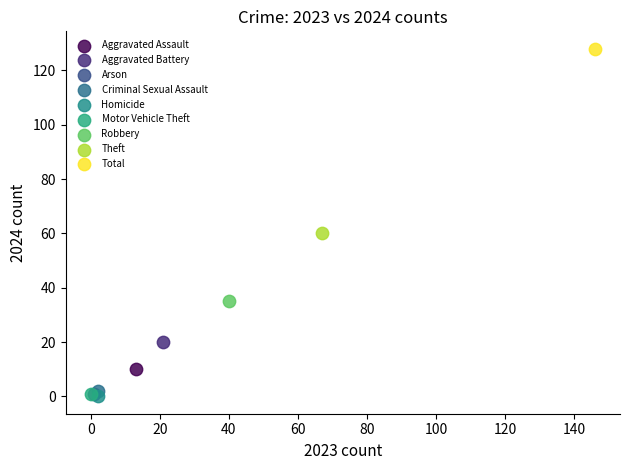

What are all the series names shown in the legend?

Aggravated Assault, Aggravated Battery, Arson, Criminal Sexual Assault, Homicide, Motor Vehicle Theft, Robbery, Theft, Total